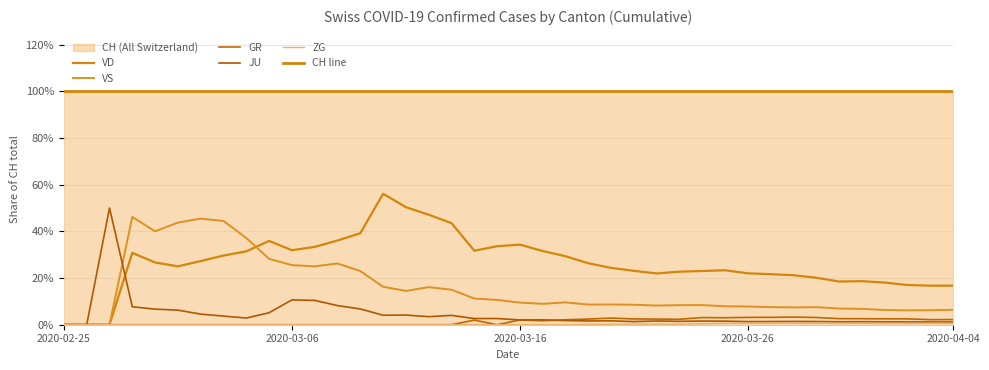

Which label corresponds to the largest value in the chart?

2020-02-25